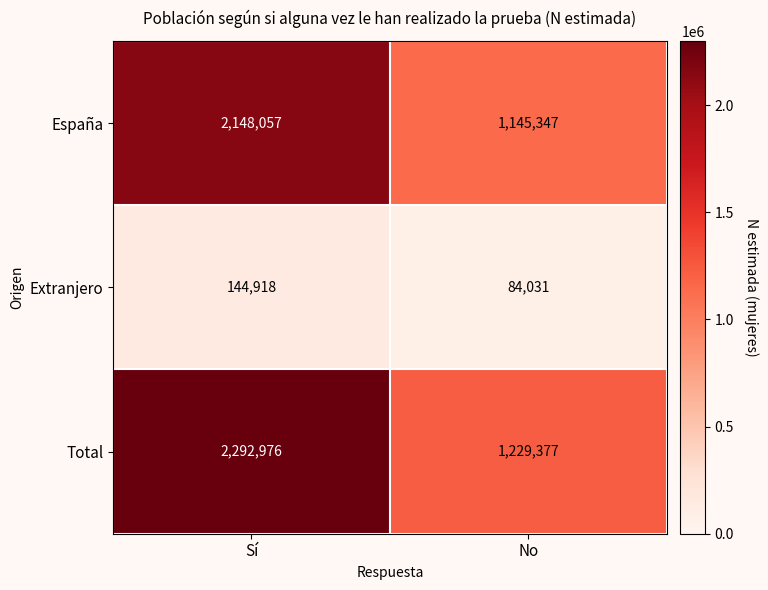

What is the spread (max minus min) of values at No?

1145346